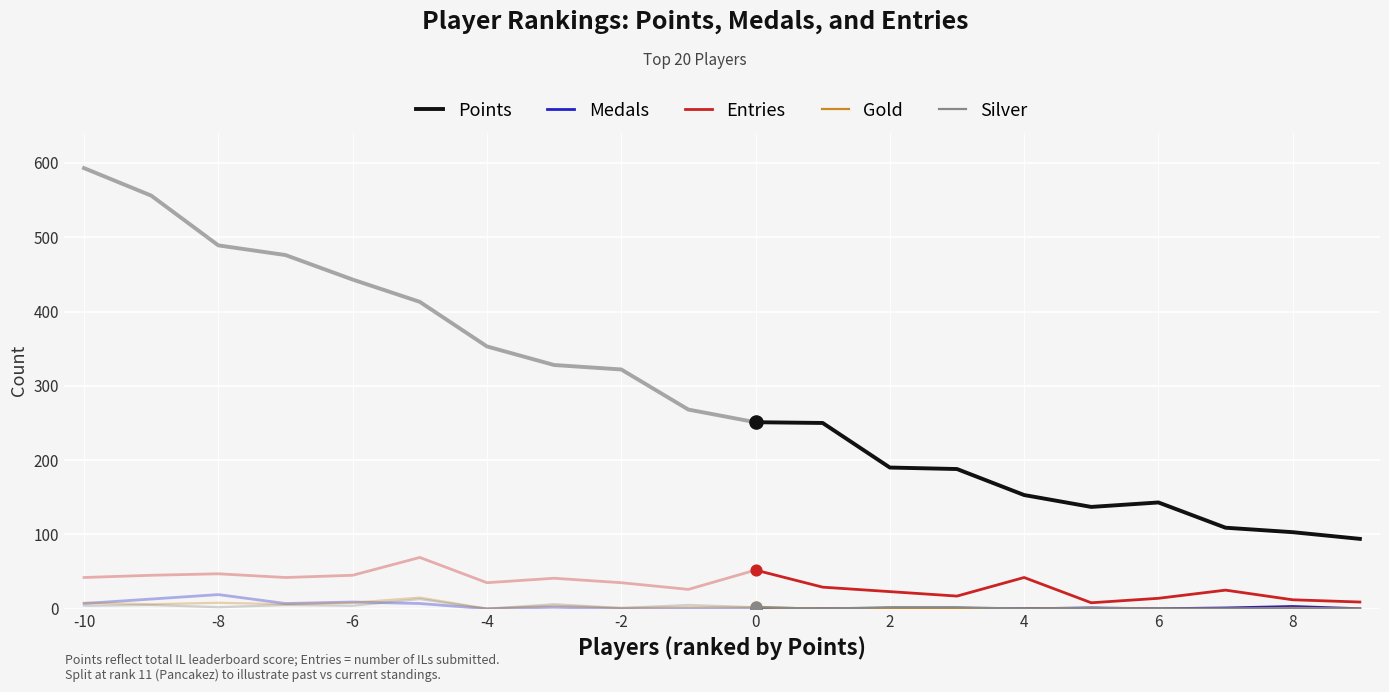

Is the value of Medals at 8 greater than the value of Points at 8?

No